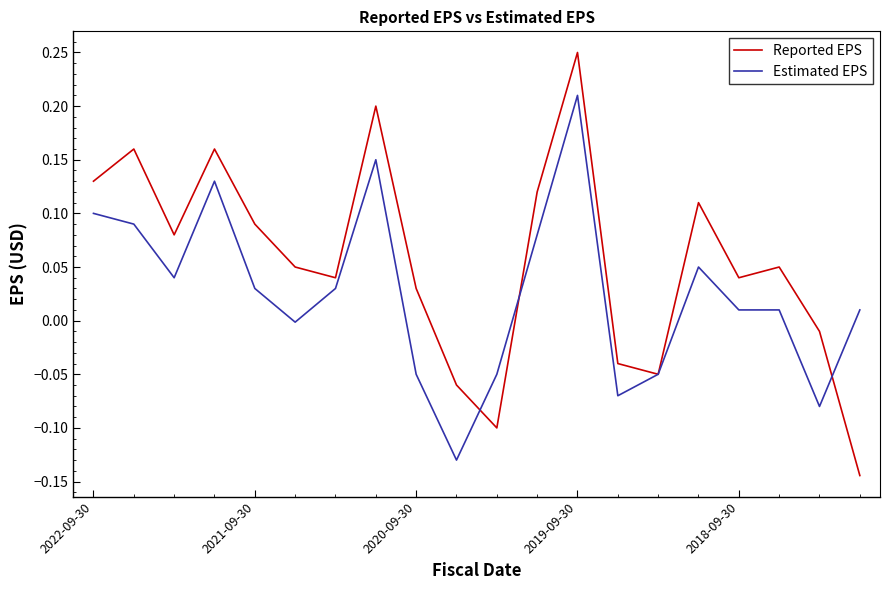

Which series has the largest total across all categories?

Reported EPS